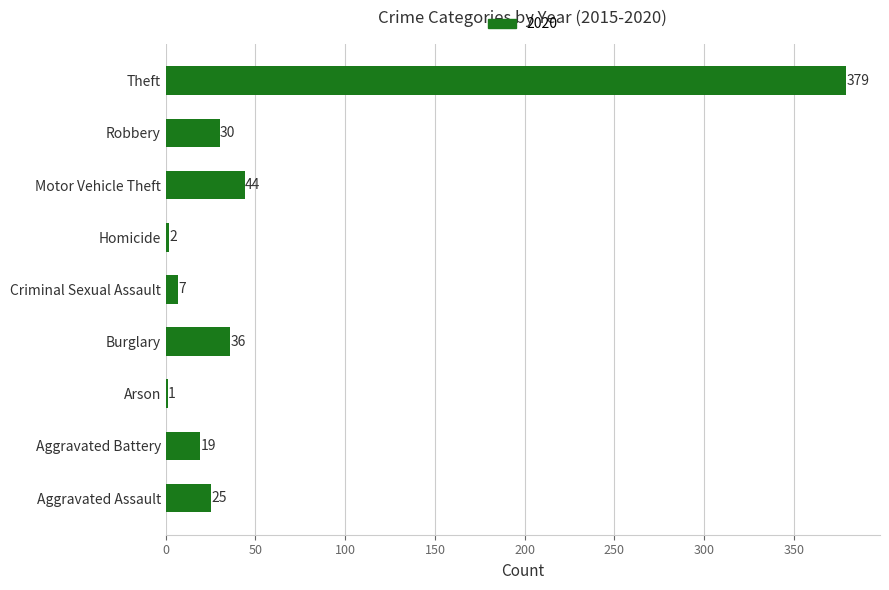

Between Aggravated Battery and Burglary, which is larger?

Burglary